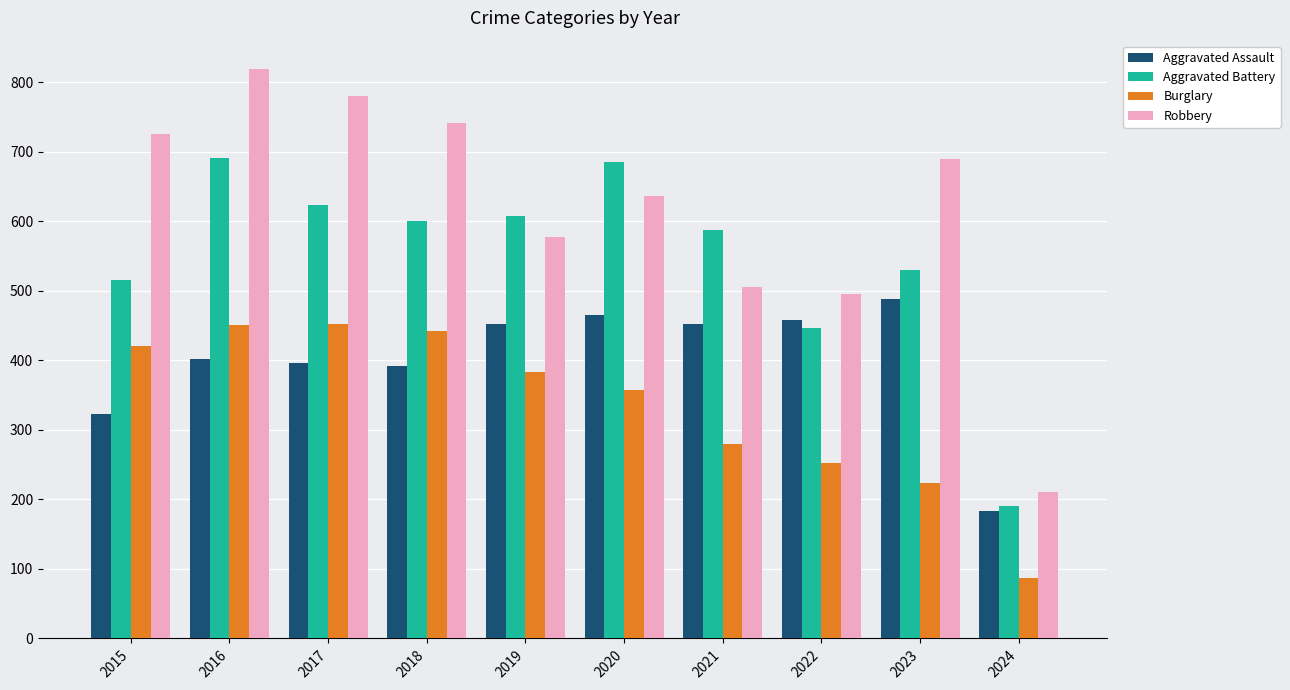

What value does the Robbery series have at 2016, to the nearest 100?

800